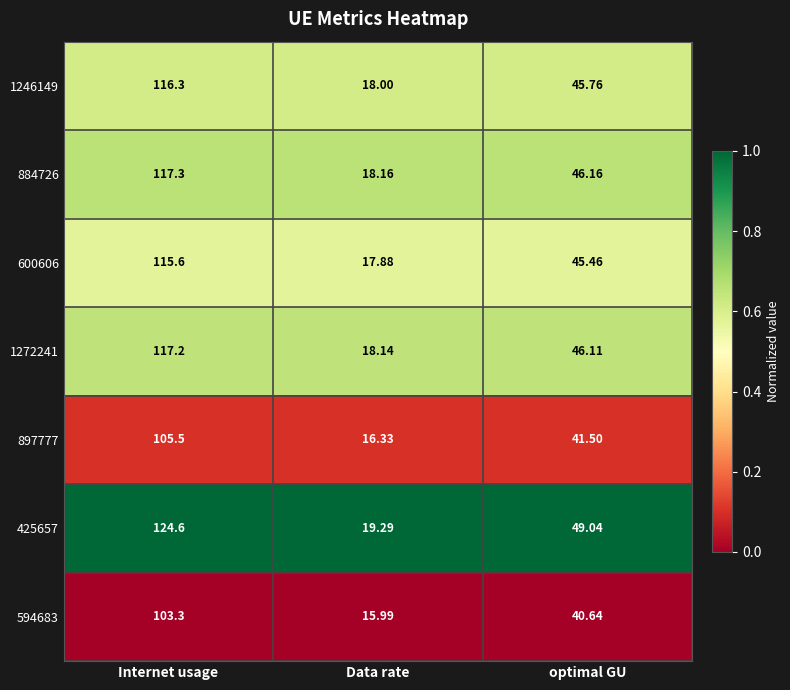

How many series are shown in this chart?

7